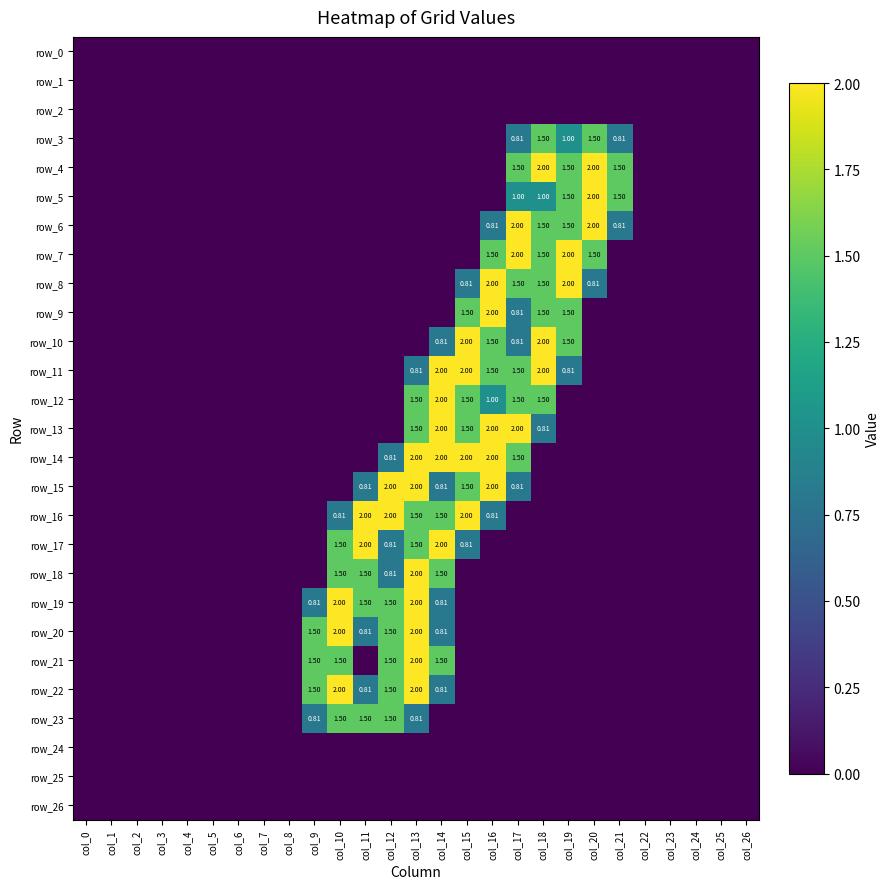

How many categories are shown in the chart?

27